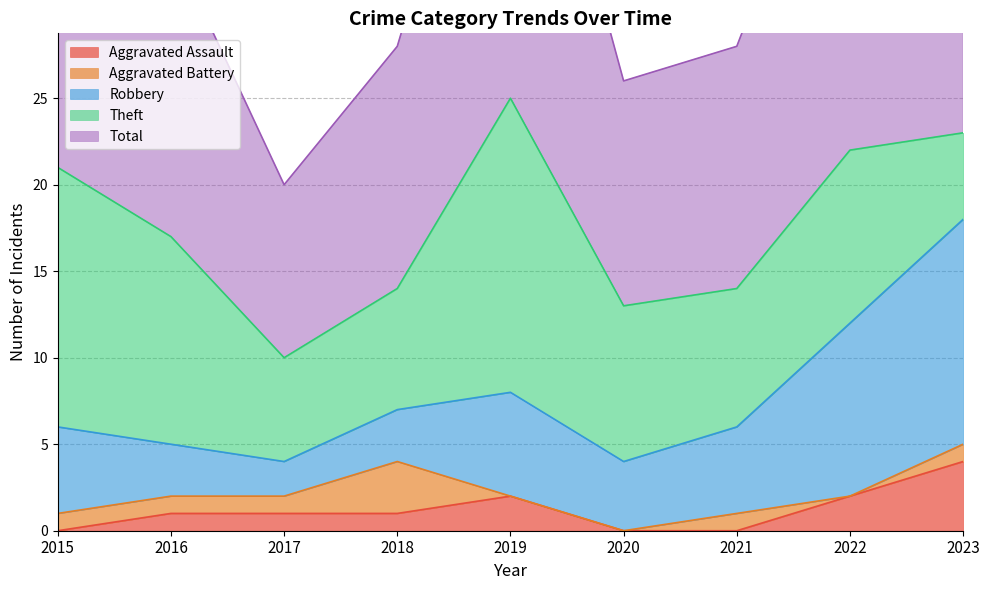

True or false: Total has a value of 13 at 2020.

True